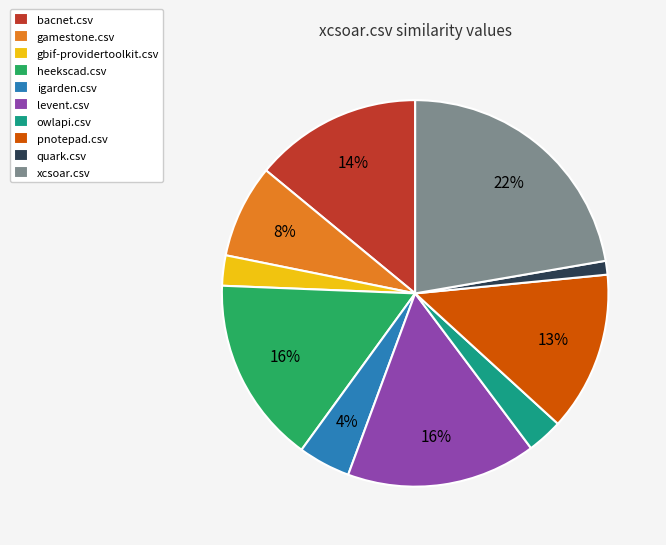

To the nearest percent, what portion does owlapi.csv represent?

3%